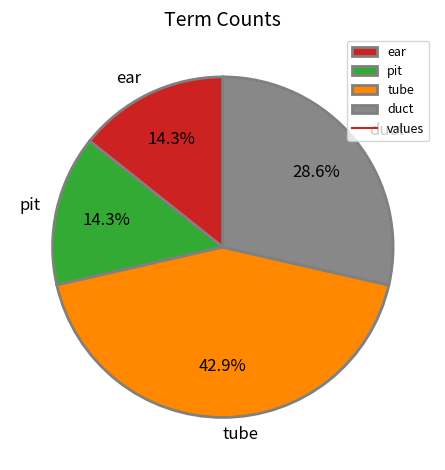

The tube slice represents 43% of the pie. True or false?

True